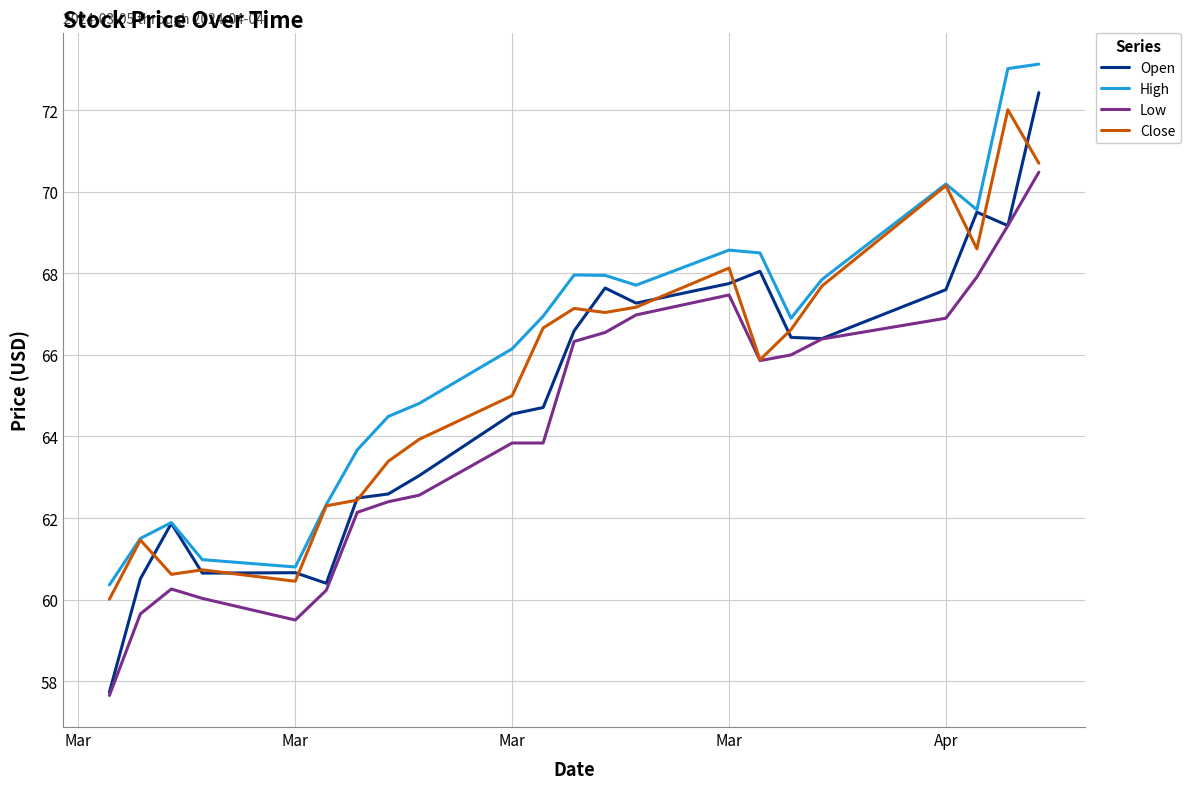

Which series has the largest total across all categories?

High